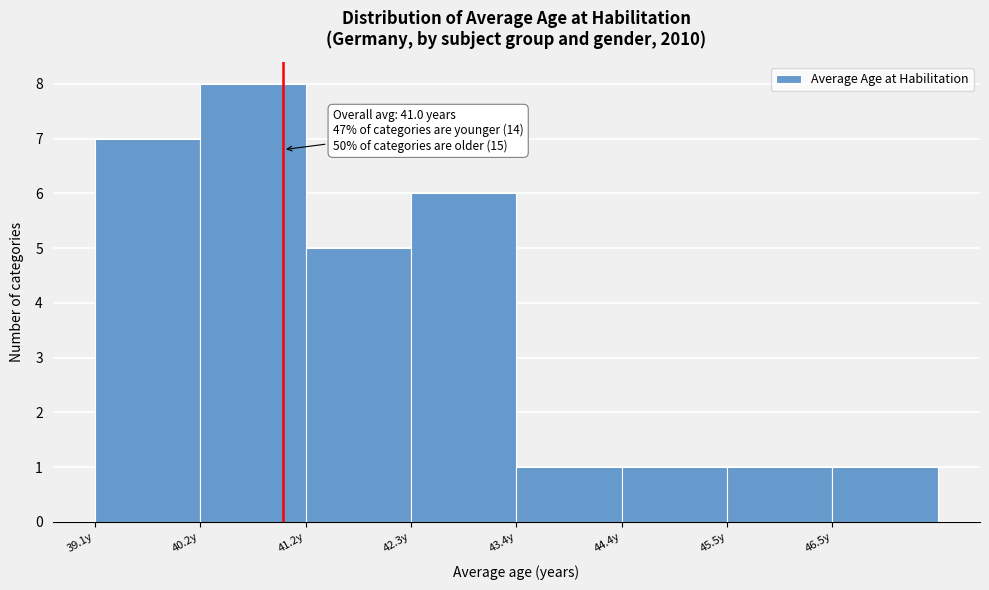

Over which range of the x-axis is the bar tallest?

40.2 to 41.2